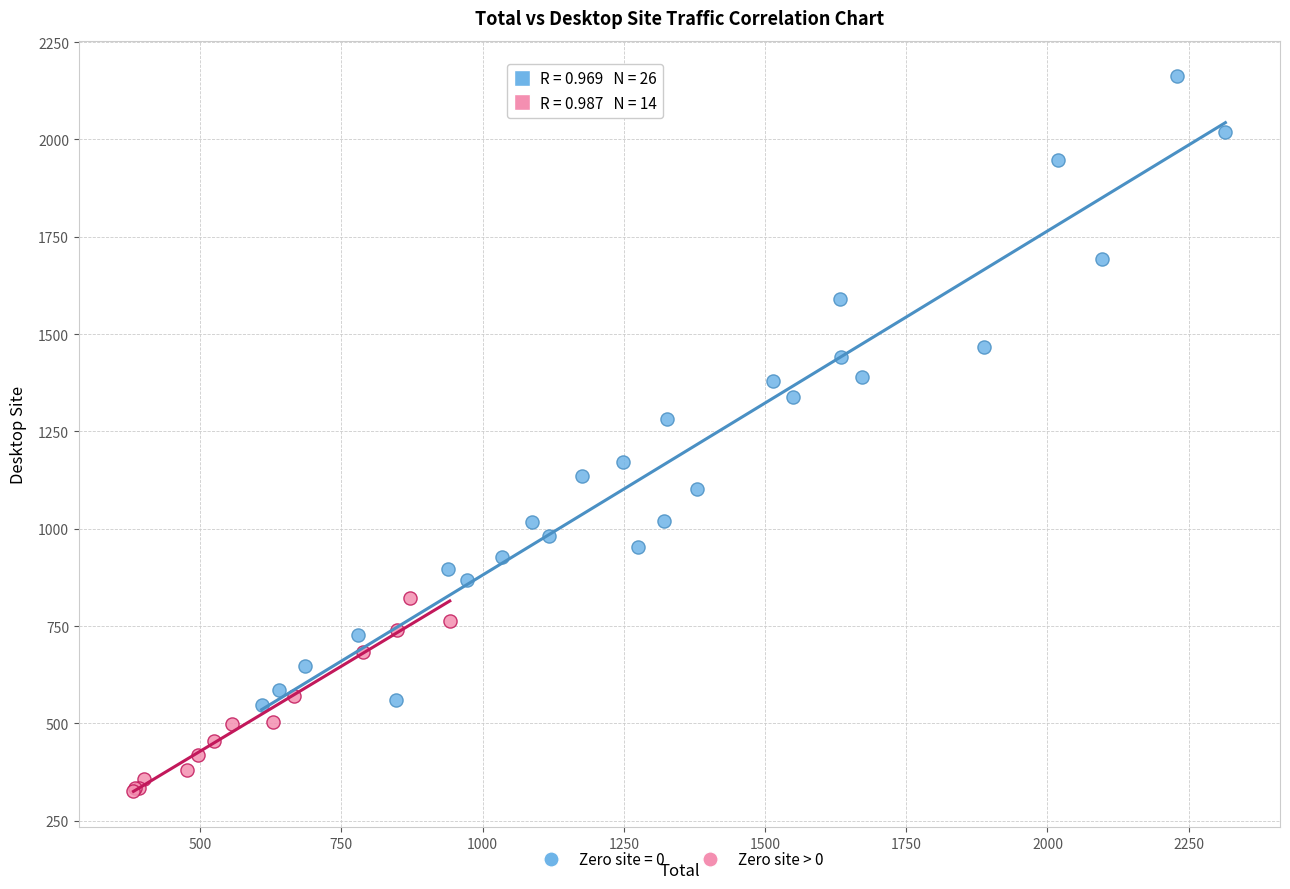

Which series has the largest Y range (max minus min)?

Zero site = 0